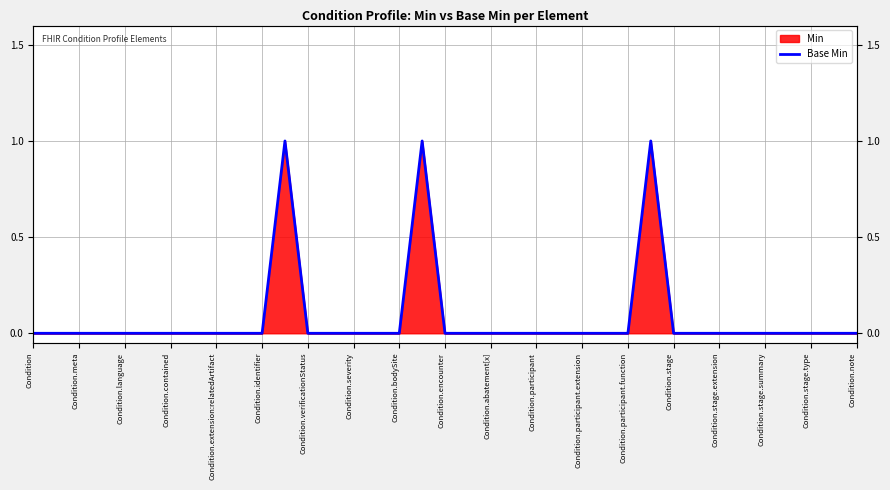

The chart shows a value of -1 at Condition.bodySite. True or false?

False